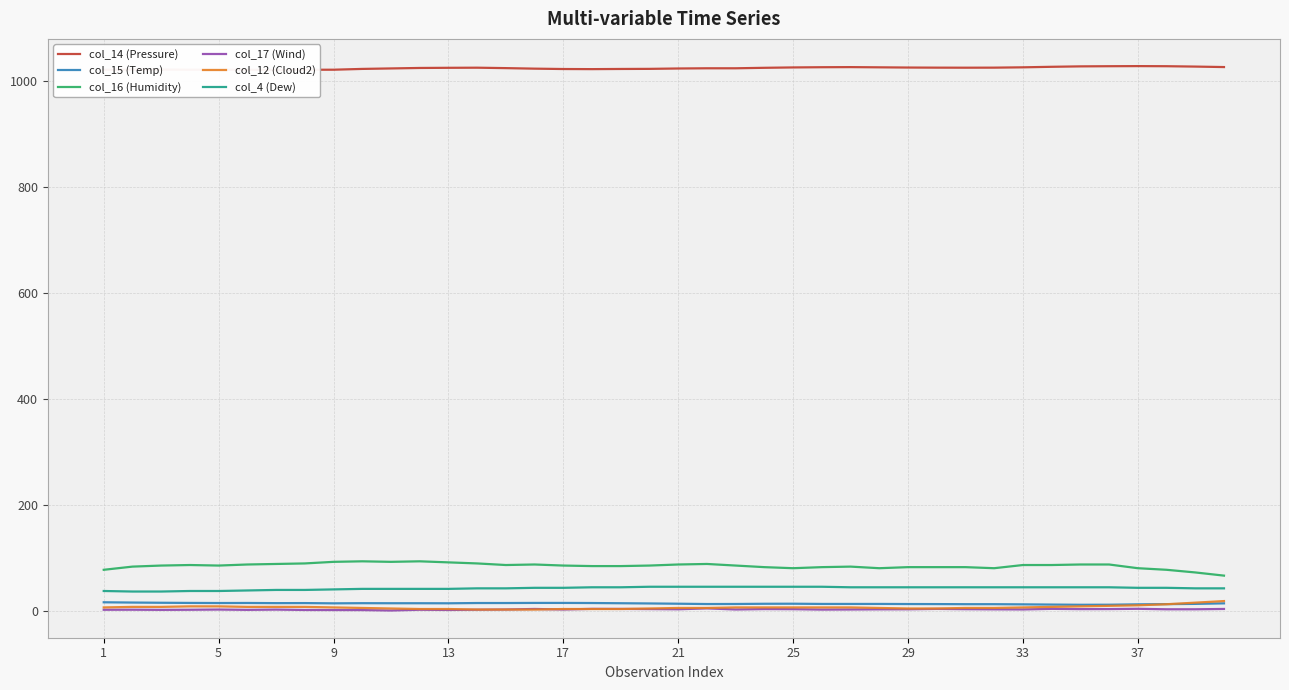

Reading right to left, extract all data points from this chart.

col_14 (Pressure): 1026.5	1027.4	1028.1	1028.3	1028.1	1027.8	1027.0	1026.0	1025.4	1025.3	1025.4	1025.6	1026.0	1026.4	1026.2	1025.8	1025.1	1024.2	1024.2	1023.8	1023.1	1022.9	1022.6	1022.8	1023.5	1024.5	1025.3	1025.1	1024.8	1023.9	1023.0	1021.5	1021.4	1021.0	1021.4	1021.6	1021.5	1021.8	1021.7	1021.3
col_15 (Temp): 14.7	13.7	13.2	12.8	12.1	12.0	12.4	12.8	13.1	13.1	13.3	13.4	13.6	13.6	13.6	14.0	13.9	13.5	13.4	14.0	14.5	14.9	15.3	15.5	15.5	15.3	15.3	14.8	14.9	14.9	15.0	14.7	15.2	15.1	15.4	15.3	15.5	15.8	16.2	16.7
col_16 (Humidity): 67.0	73.0	78.0	81.0	88.0	88.0	87.0	87.0	81.0	83.0	83.0	83.0	81.0	84.0	83.0	81.0	83.0	86.0	89.0	88.0	86.0	85.0	85.0	86.0	88.0	87.0	90.0	92.0	94.0	93.0	94.0	93.0	90.0	89.0	88.0	86.0	87.0	86.0	84.0	78.0
col_17 (Wind): 4.1	3.5	3.5	4.4	3.9	3.8	4.3	3.2	3.4	3.7	4.2	3.5	3.4	3.1	2.9	3.7	3.9	3.1	5.2	3.5	3.9	4.2	4.3	3.1	4.1	3.1	2.7	2.2	2.6	1.2	2.0	2.1	2.2	2.9	2.4	3.0	2.6	2.4	2.7	2.6
col_12 (Cloud2): 19.0	16.0	13.0	11.0	10.0	9.0	8.0	7.0	6.0	6.0	5.0	5.0	6.0	7.0	7.0	7.0	7.0	7.0	6.0	6.0	5.0	4.0	4.0	4.0	3.0	3.0	3.0	4.0	4.0	5.0	6.0	7.0	8.0	8.0	8.0	9.0	9.0	8.0	8.0	7.0
col_4 (Dew): 43.0	43.0	44.0	44.0	45.0	45.0	45.0	45.0	45.0	45.0	45.0	45.0	45.0	45.0	46.0	46.0	46.0	46.0	46.0	46.0	46.0	45.0	45.0	44.0	44.0	43.0	43.0	42.0	42.0	42.0	42.0	41.0	40.0	40.0	39.0	38.0	38.0	37.0	37.0	38.0